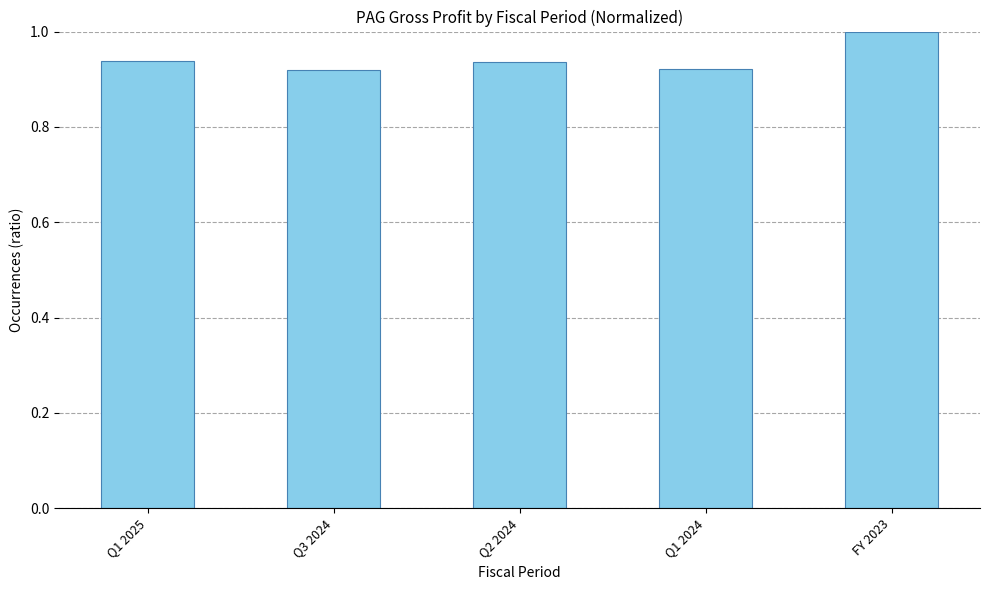

What is the greatest value displayed?

1.0